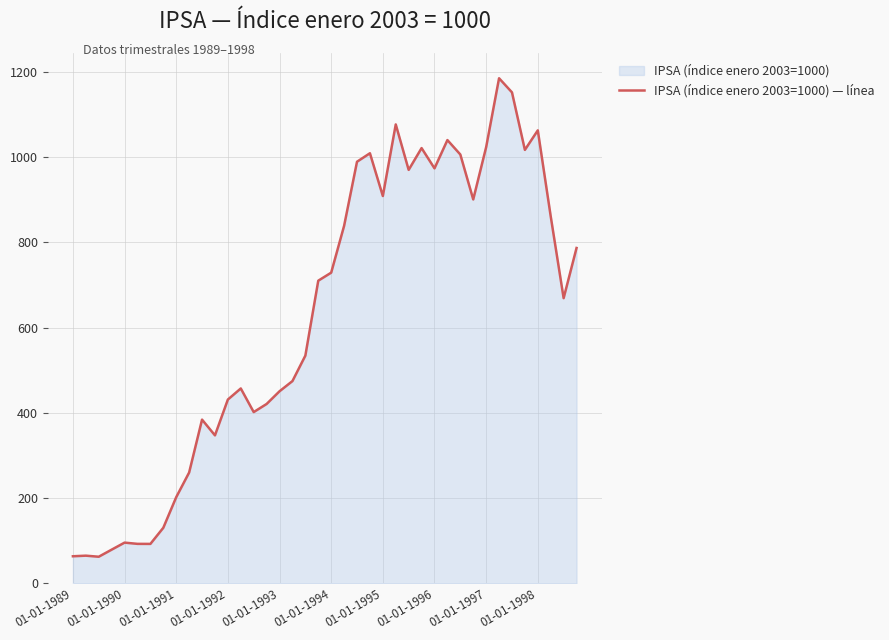

What is the maximum value shown in the chart?

1184.8